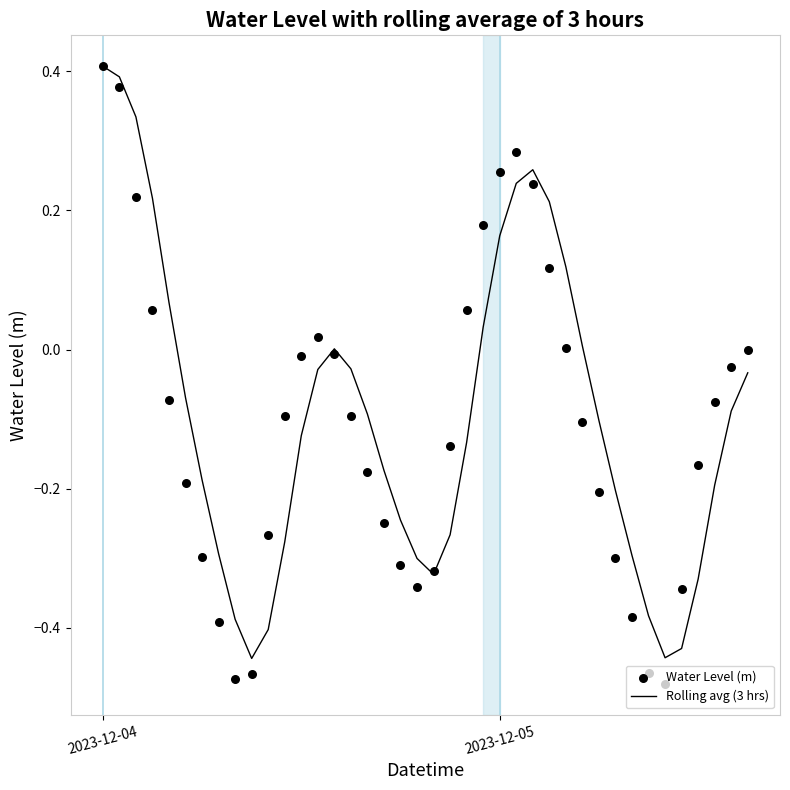

Which series reaches the minimum Y coordinate?

Water Level (m)